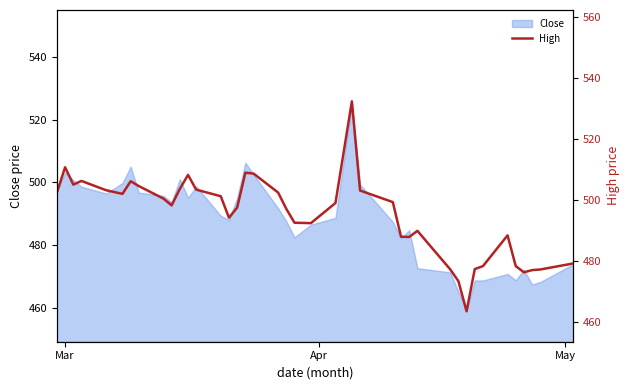

What is the minimum value for Close?

459.3